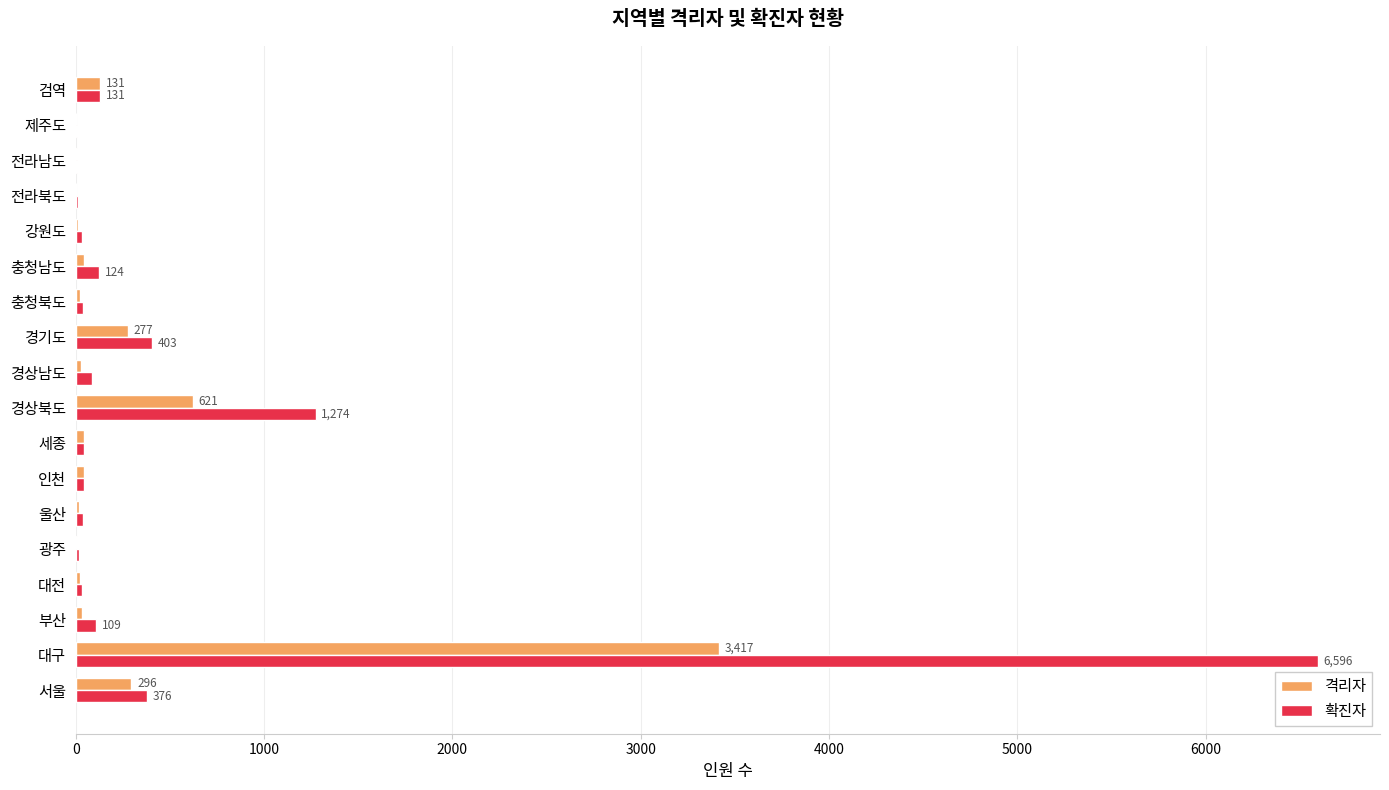

Which series has the largest range (max minus min)?

확진자